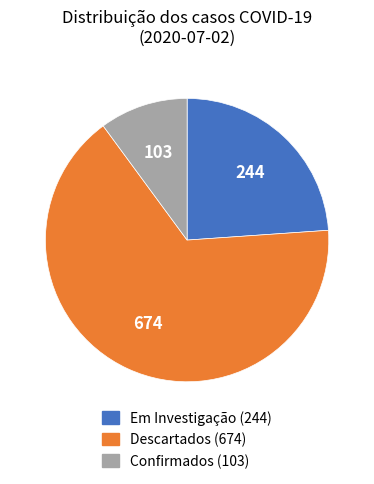

Combined, do Confirmados and Em Investigação account for over 50%?

No